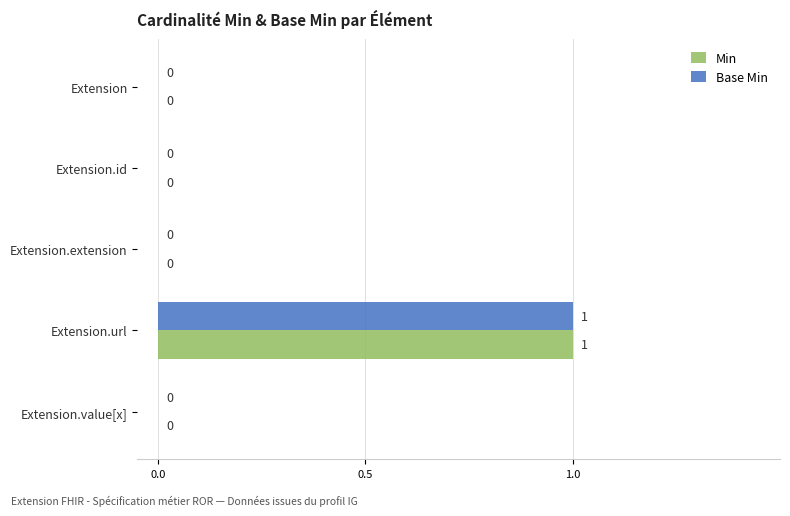

How many Base Min values are between 0 and 1?

5